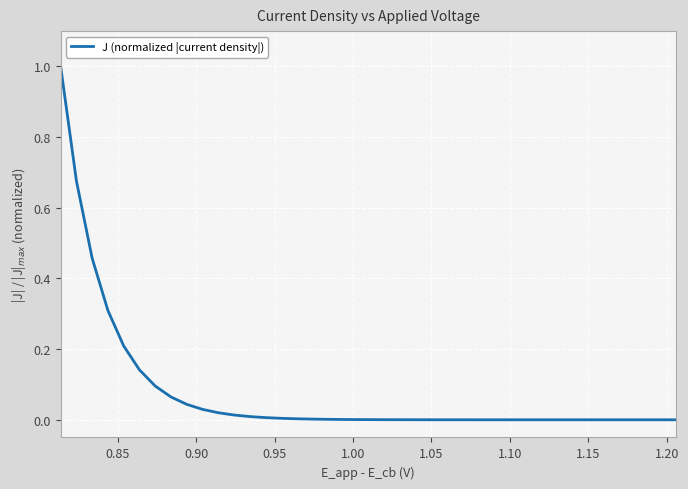

What is the greatest value displayed?

1.0